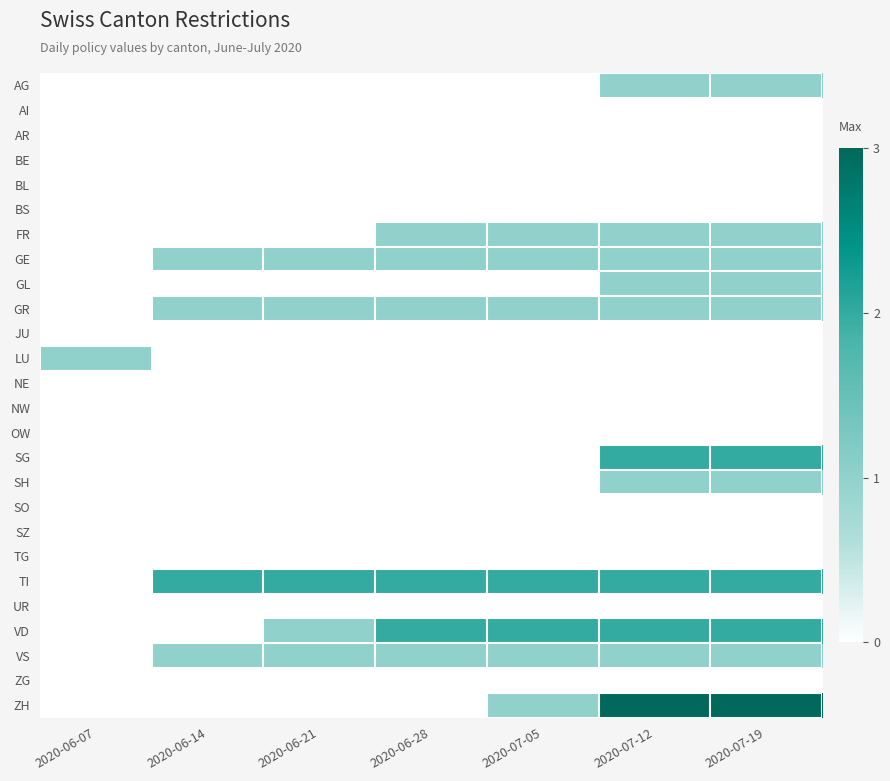

List the series in order of their peak value, highest first.

ZH, SG, TI, VD, AG, FR, GE, GL, GR, LU, SH, VS, AI, AR, BE, BL, BS, JU, NE, NW, OW, SO, SZ, TG, UR, ZG